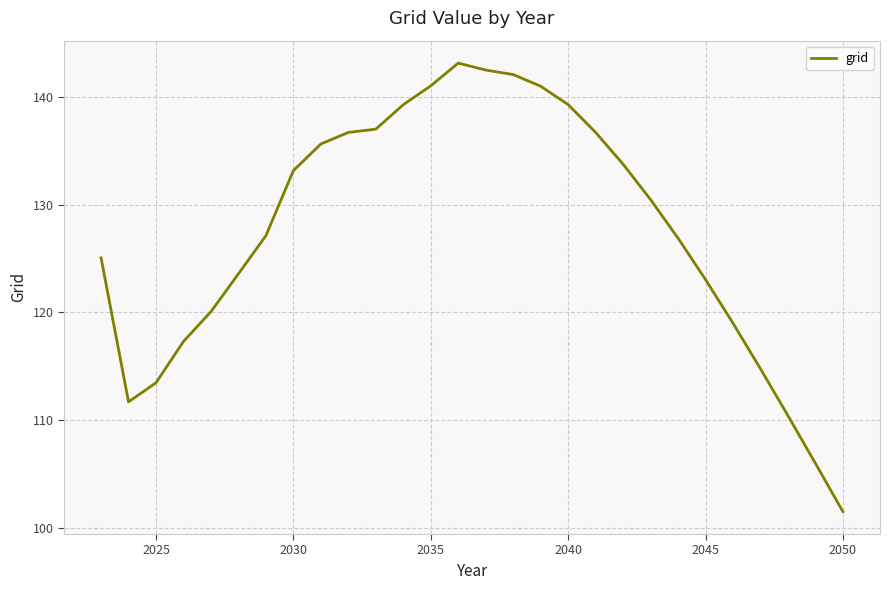

Does the chart have visible grid lines?

Yes